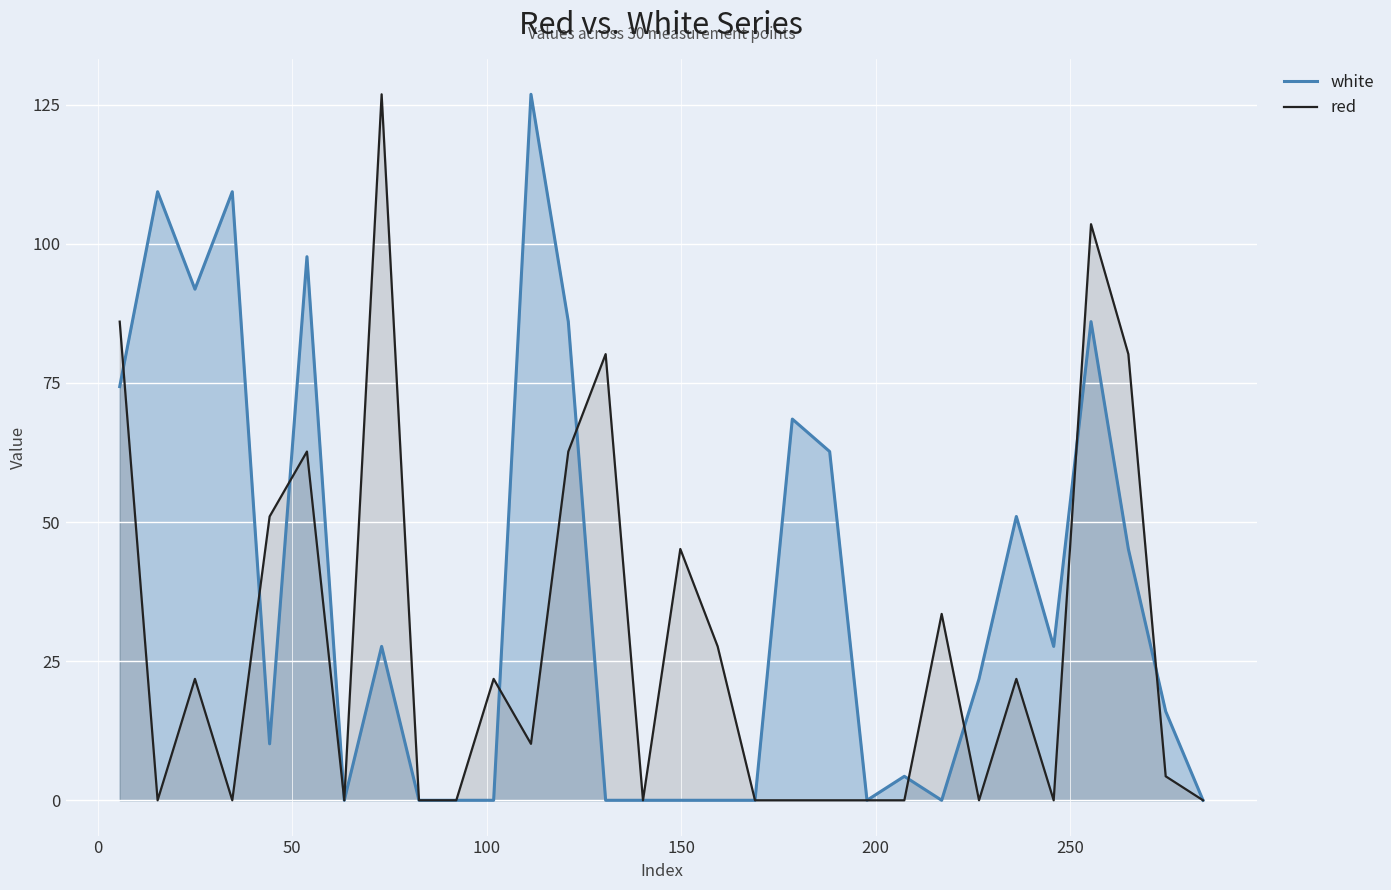

How many values in red are above zero?

16